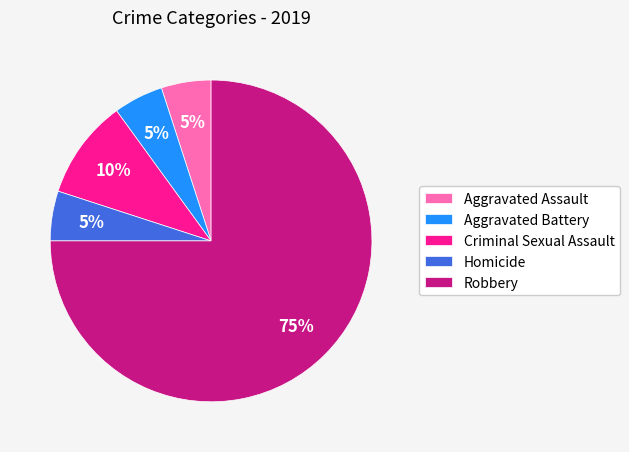

True or false: Robbery accounts for 75% of the total.

True